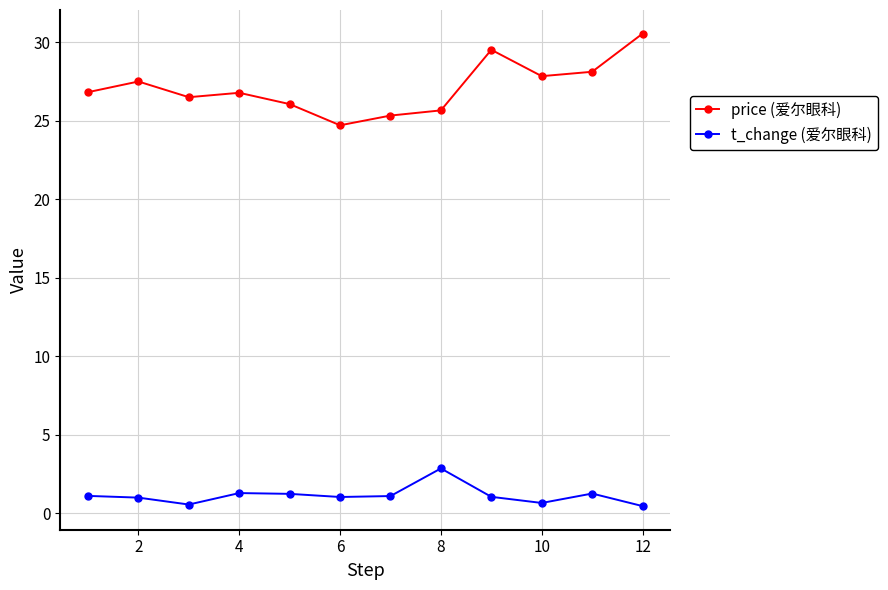

What is the greatest value displayed?

30.5